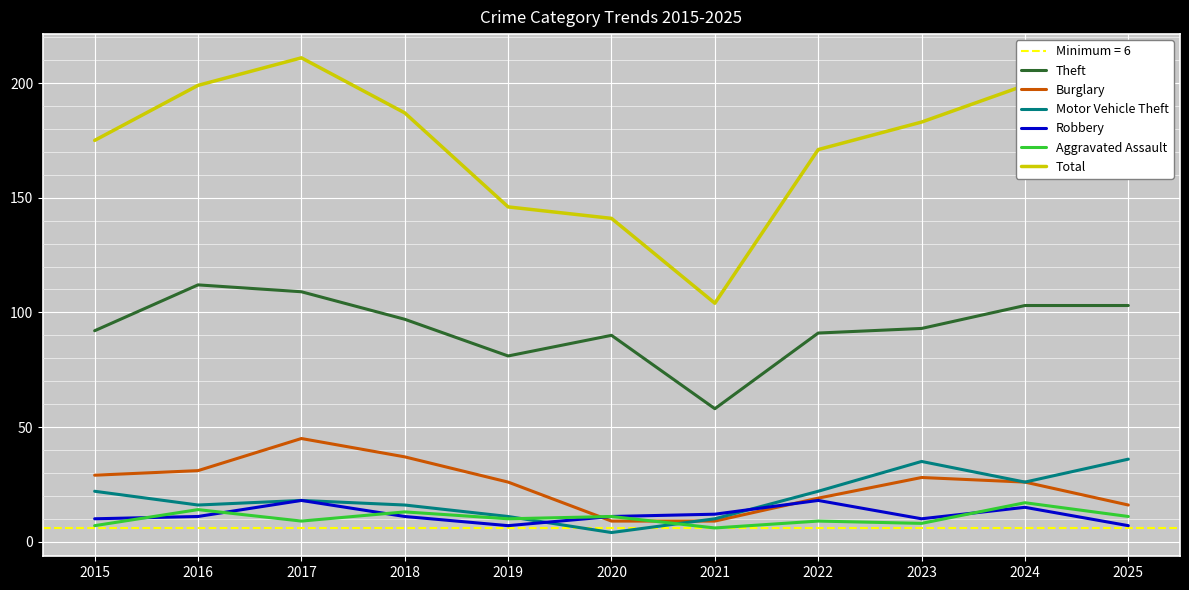

At which category does Total reach its first local valley?

2021